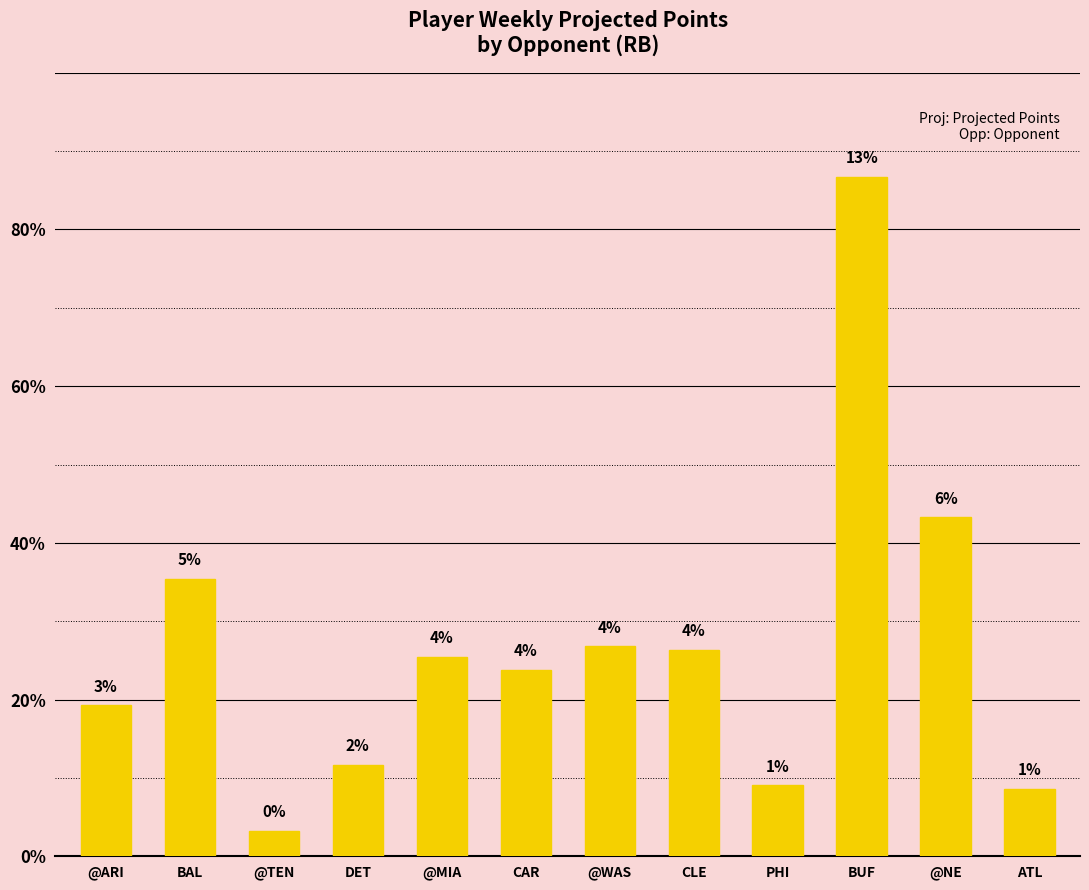

What position from the left is @ARI?

1